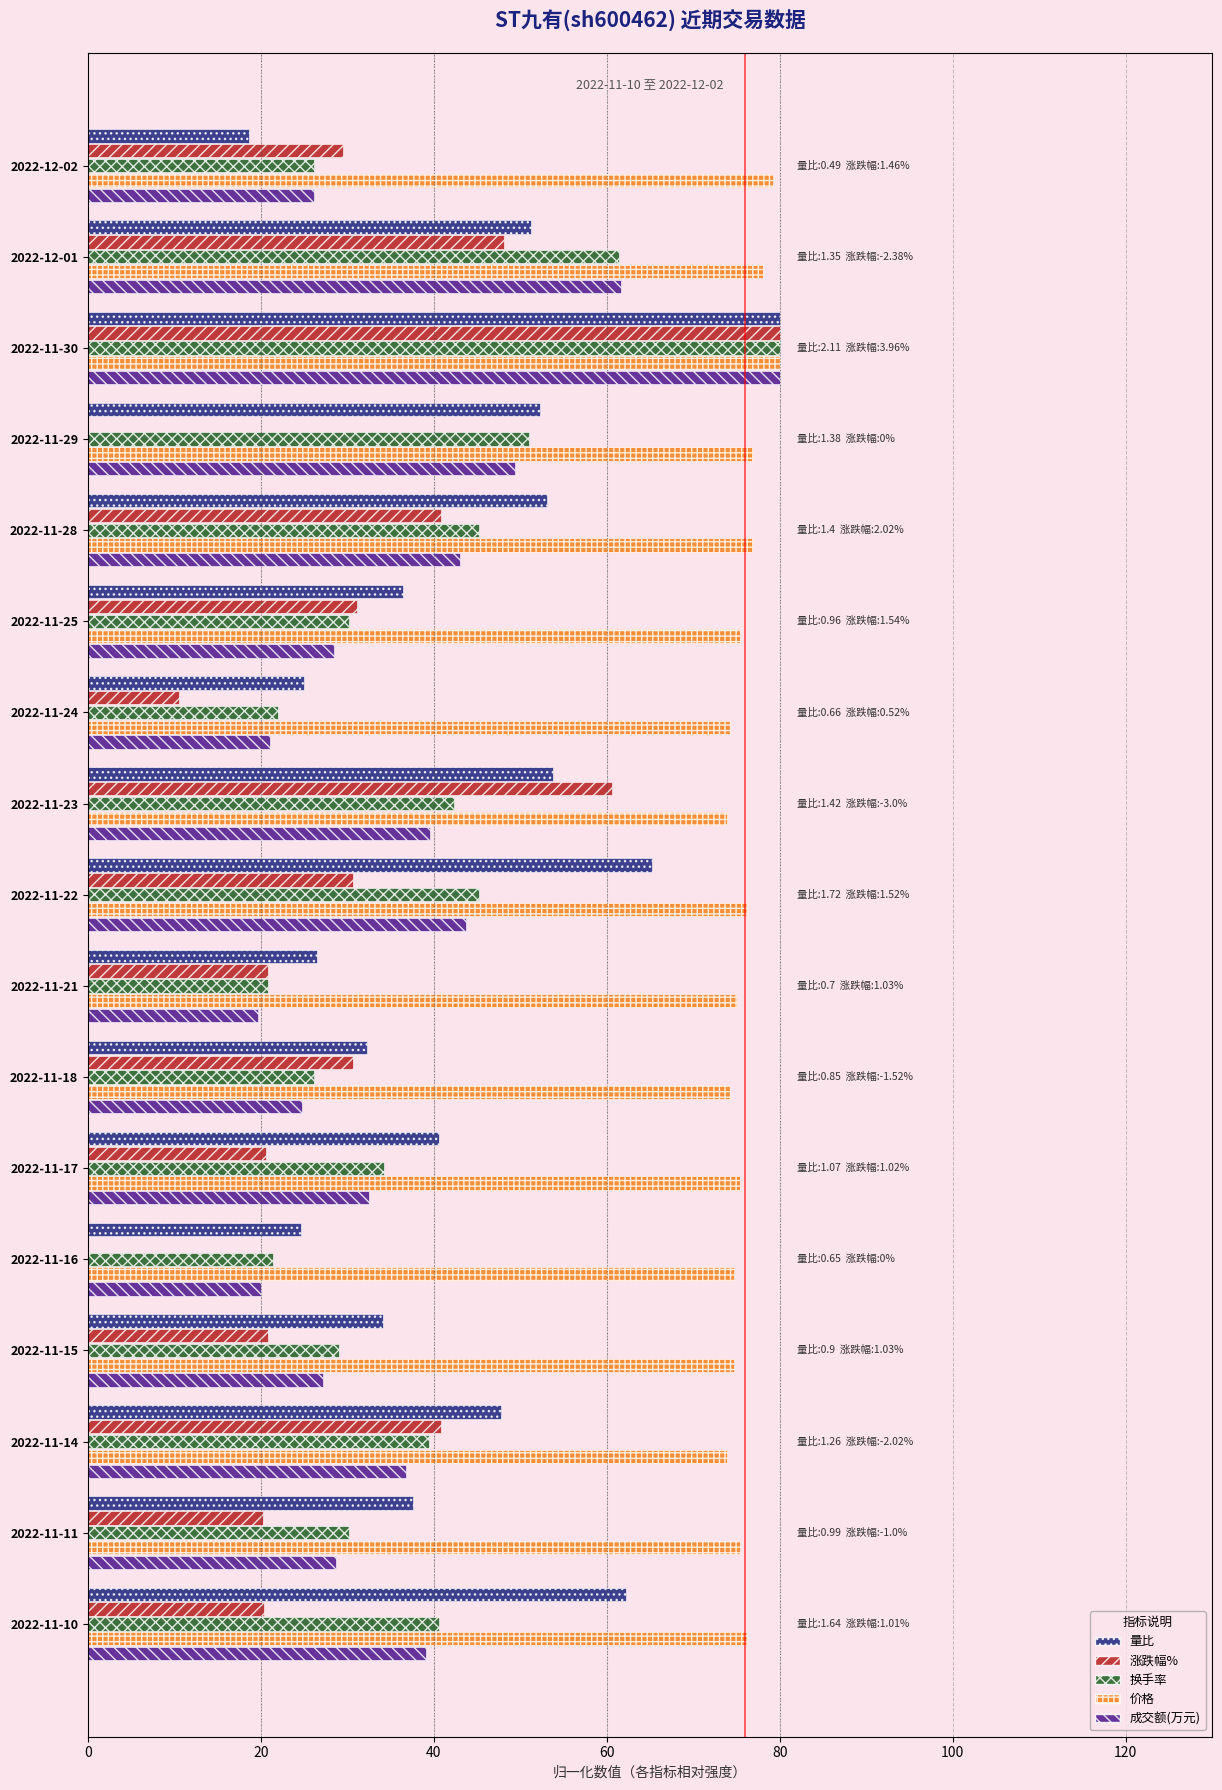

What are all the series names shown in the legend?

量比, 涨跌幅%, 换手率, 价格, 成交额(万元)